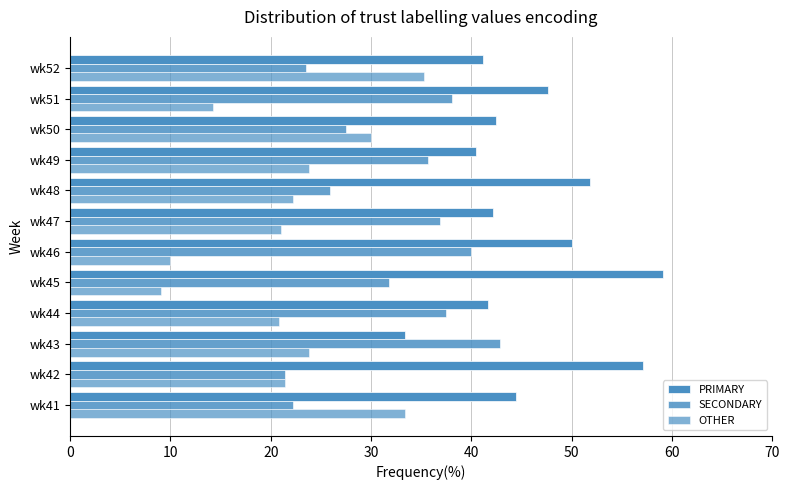

What is the value of the OTHER bar at the 6th from the left?

10.0